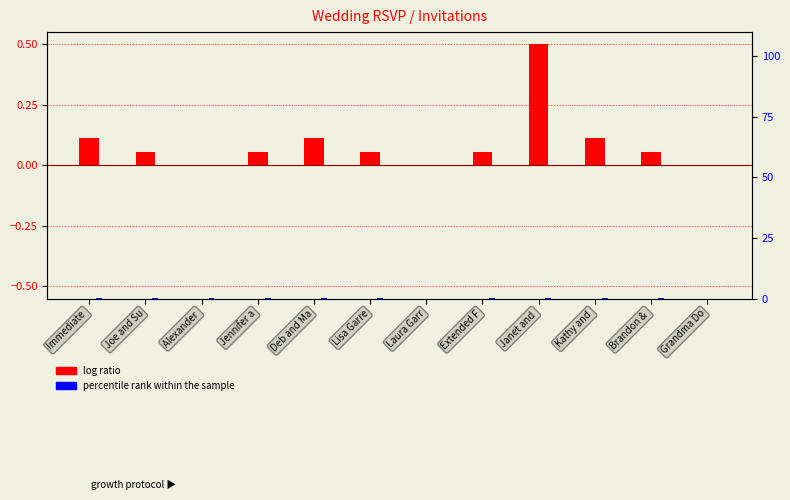

The percentile rank within the sample series shows 0.1 at Jennifer a. True or false?

True